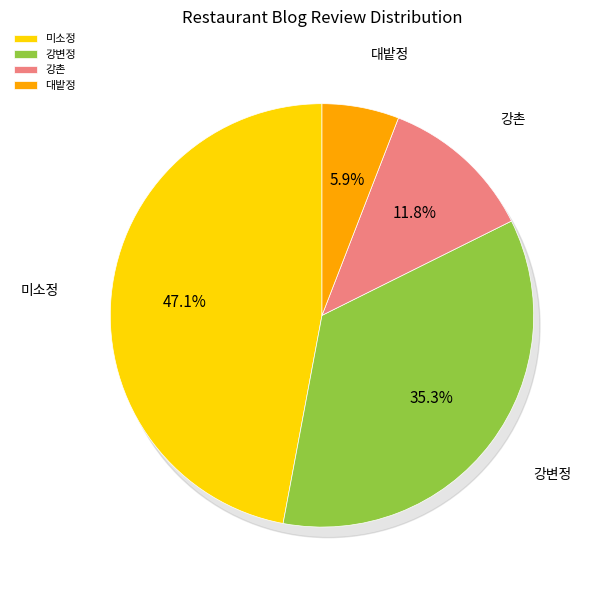

What is the smallest slice in the pie chart?

대밭정